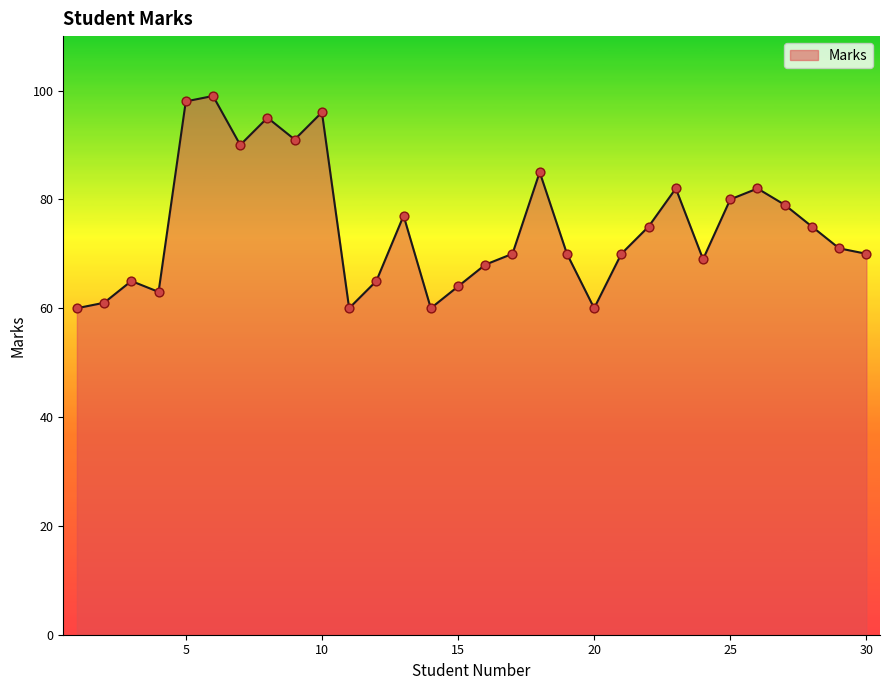

What is the difference between the maximum and minimum values?

39